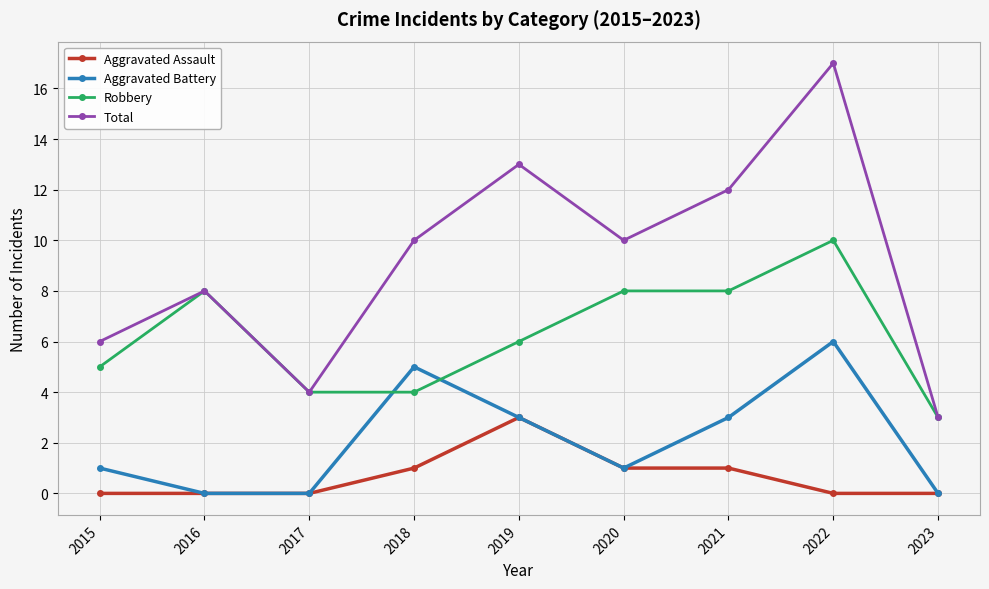

True or false: Total has more than 1 points higher than both neighbors.

True